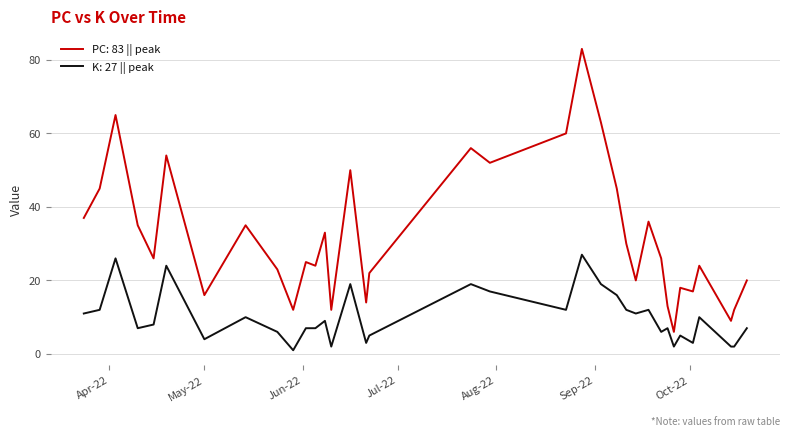

Which series has the widest spread of values?

PC: 83 || peak